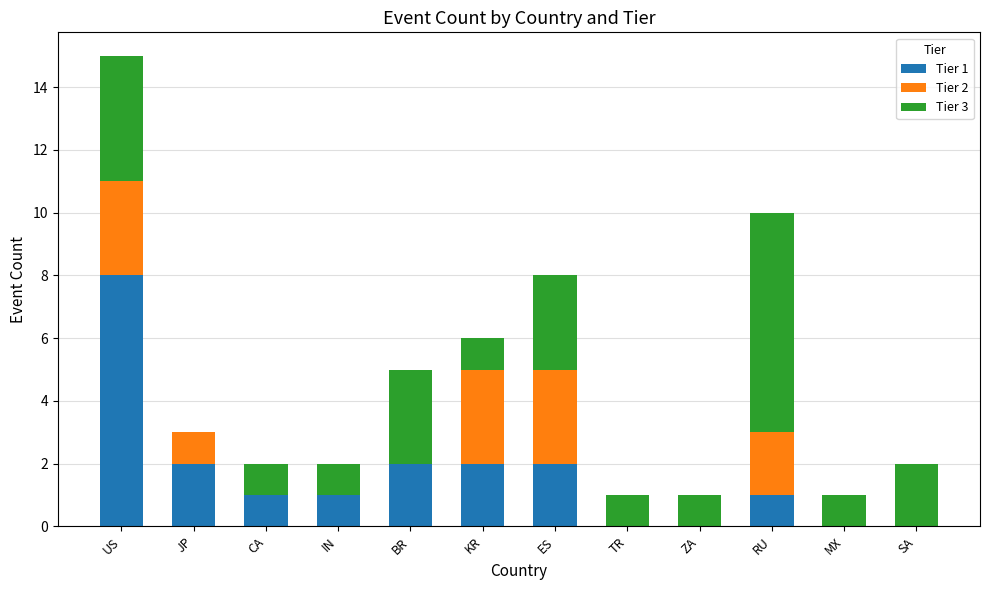

True or false: Tier 1 has a value of 1 at RU.

True